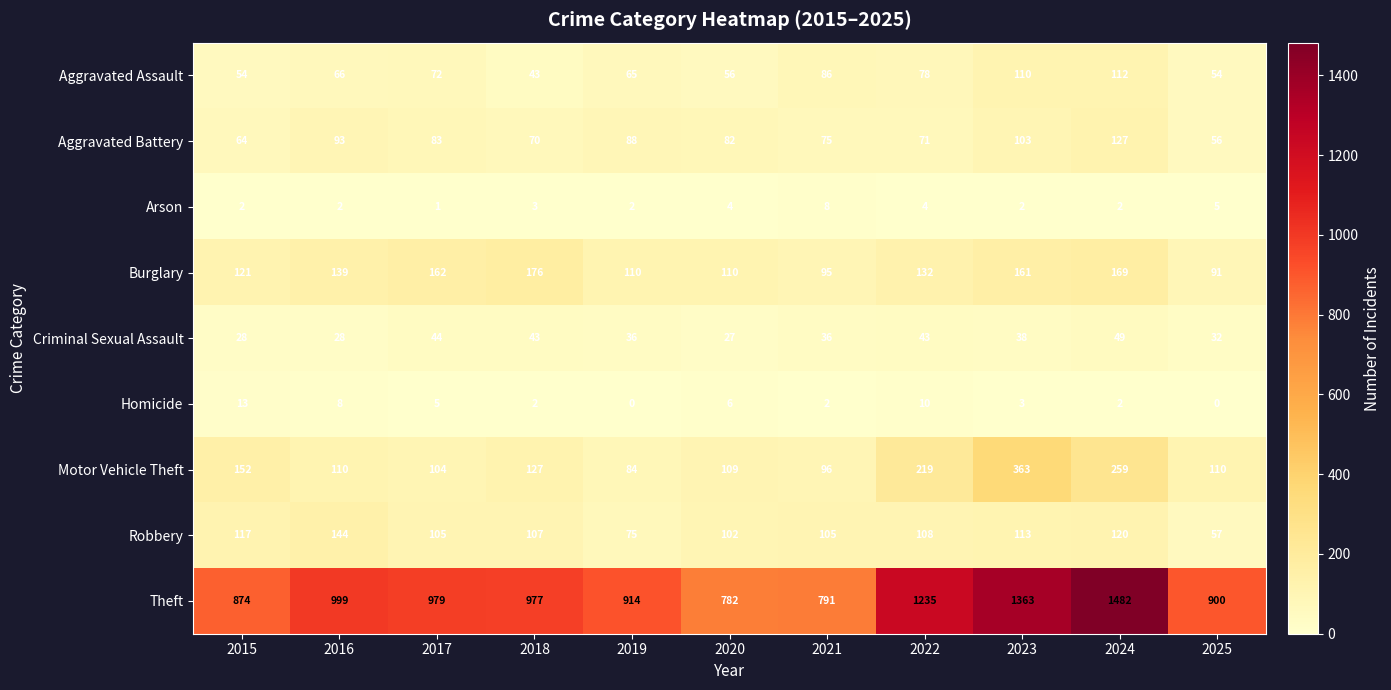

What is the greatest value displayed?

1482